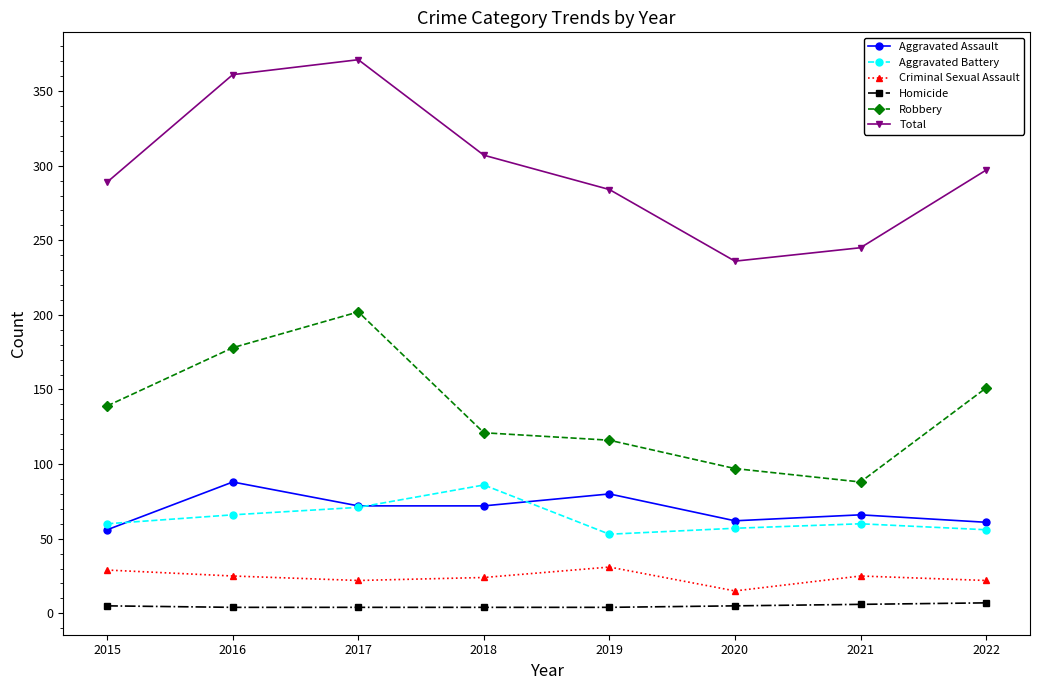

Is the value of Homicide at 2016 greater than the value of Aggravated Assault at 2018?

No